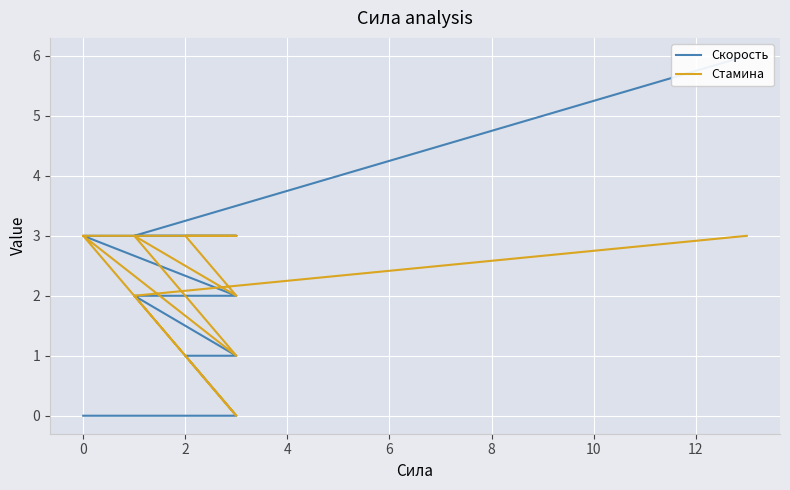

At 0, list the series in order from largest to smallest.

Скорость, Стамина